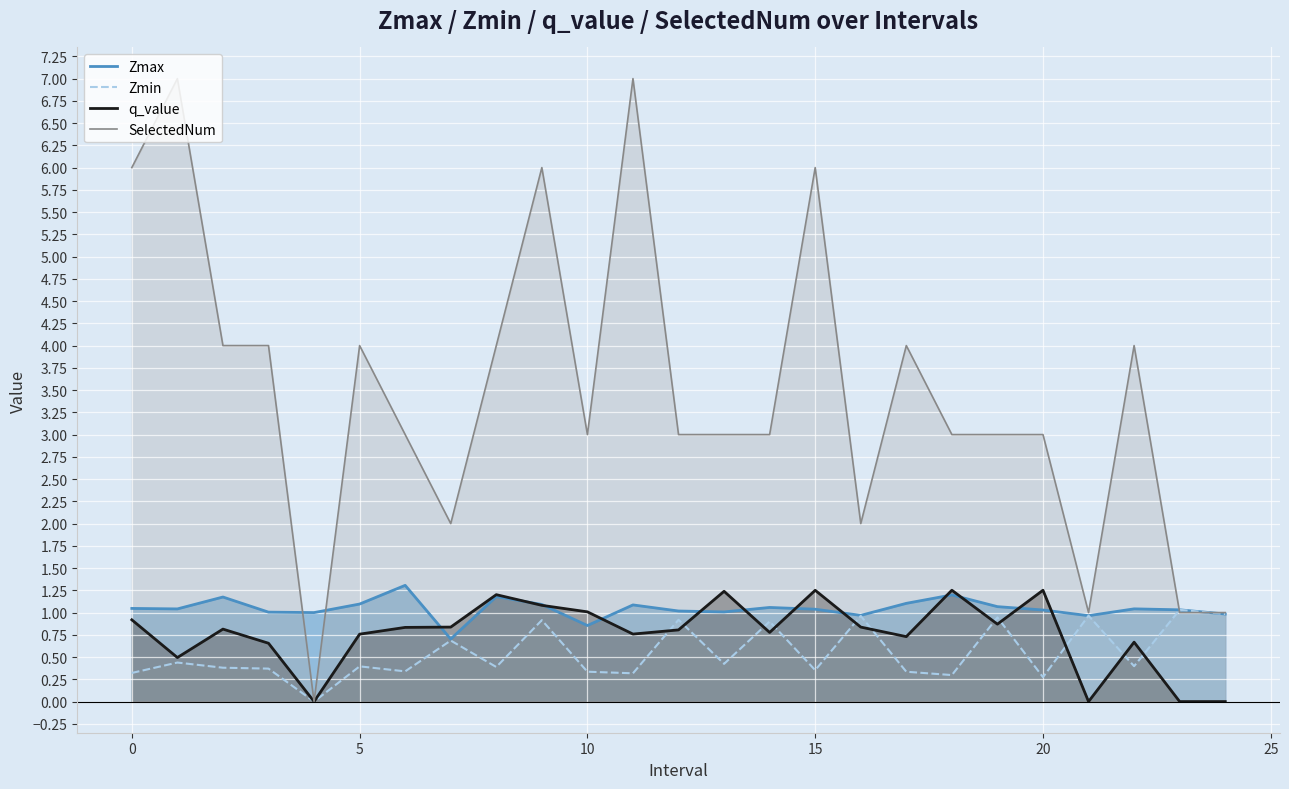

What is the maximum value for q_value?

1.3